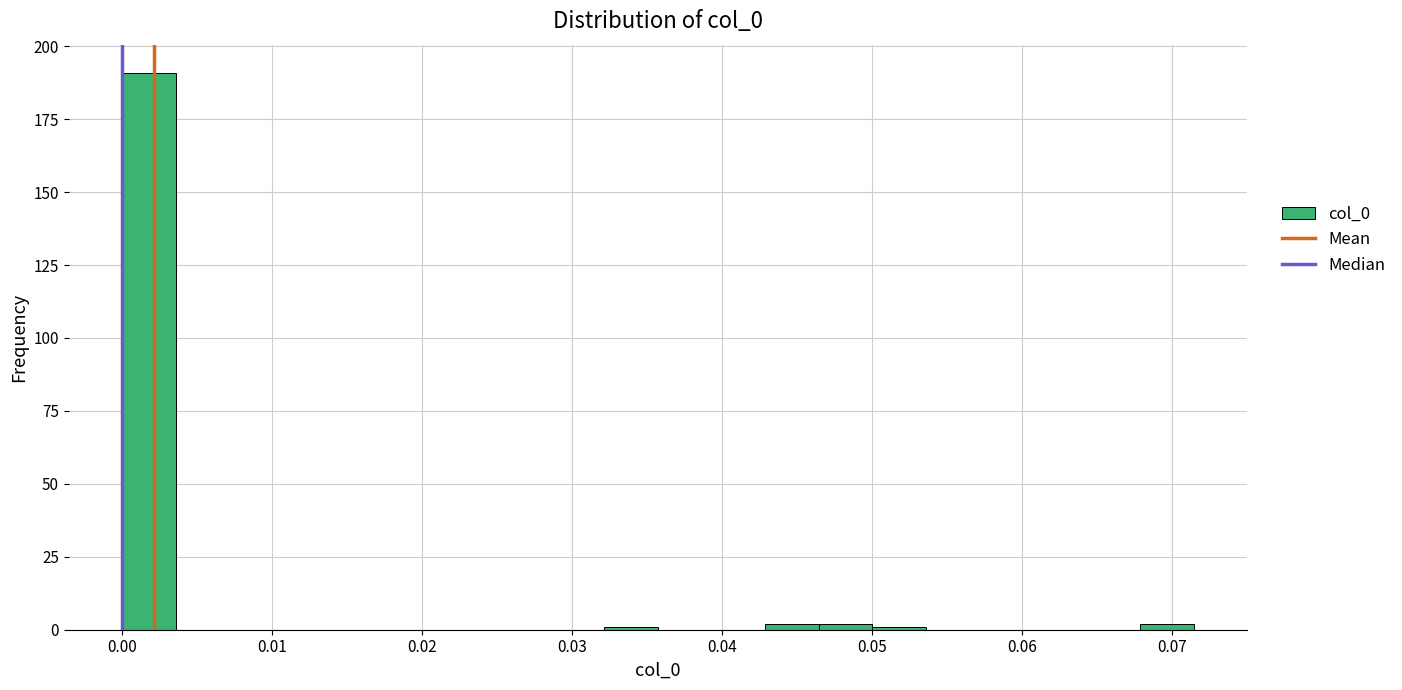

Read against the x-axis, roughly where is the centre of the tallest bar?

0.002